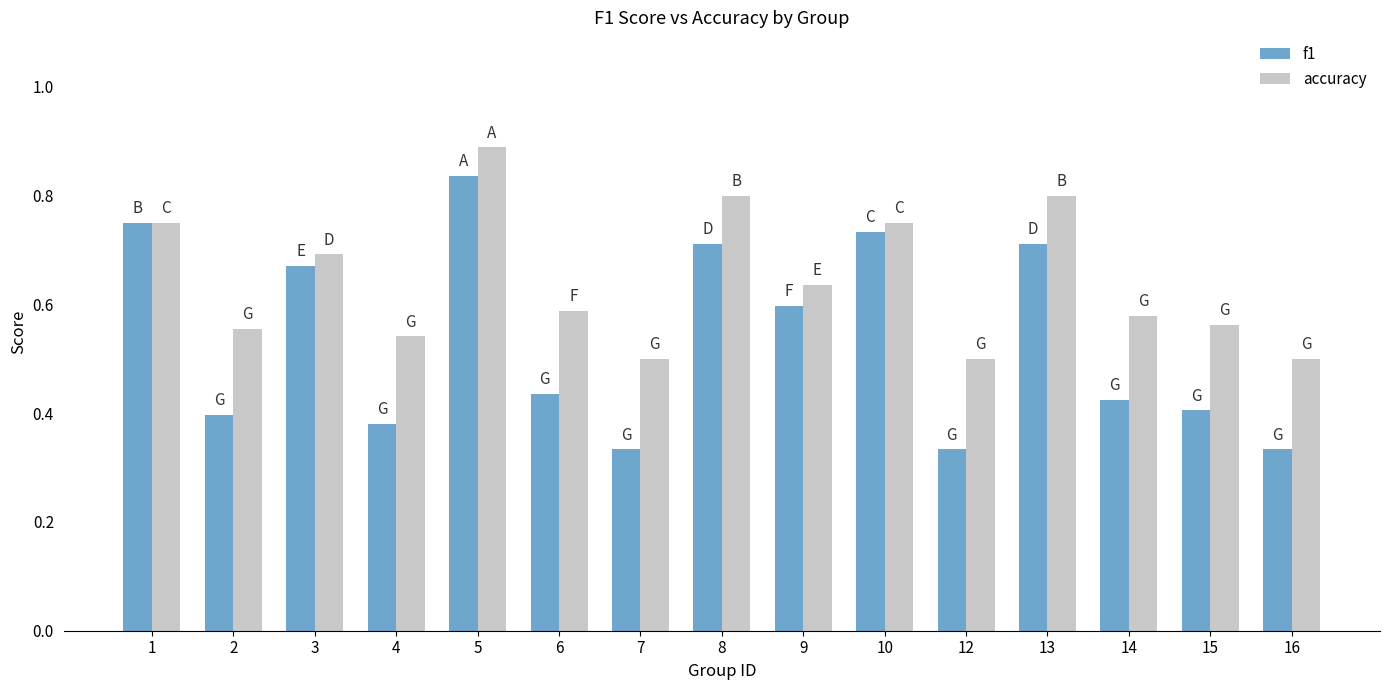

What is the sum of the f1 values at 1 and 2?

1.1